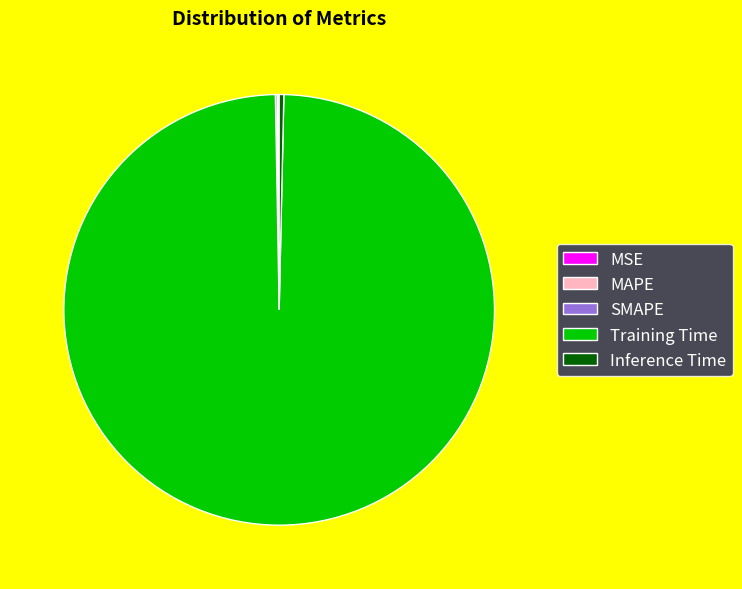

Is there any slice that represents more than half of the pie?

Yes